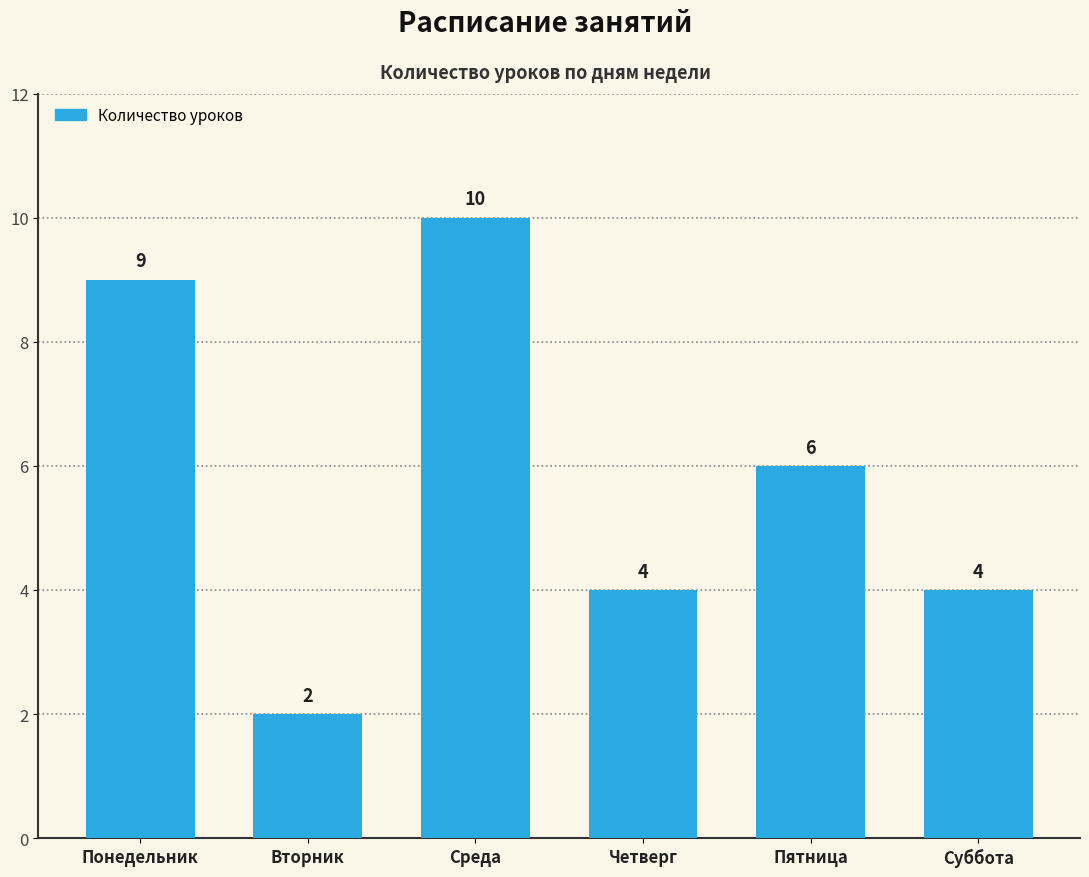

How many data points does each series have?

6